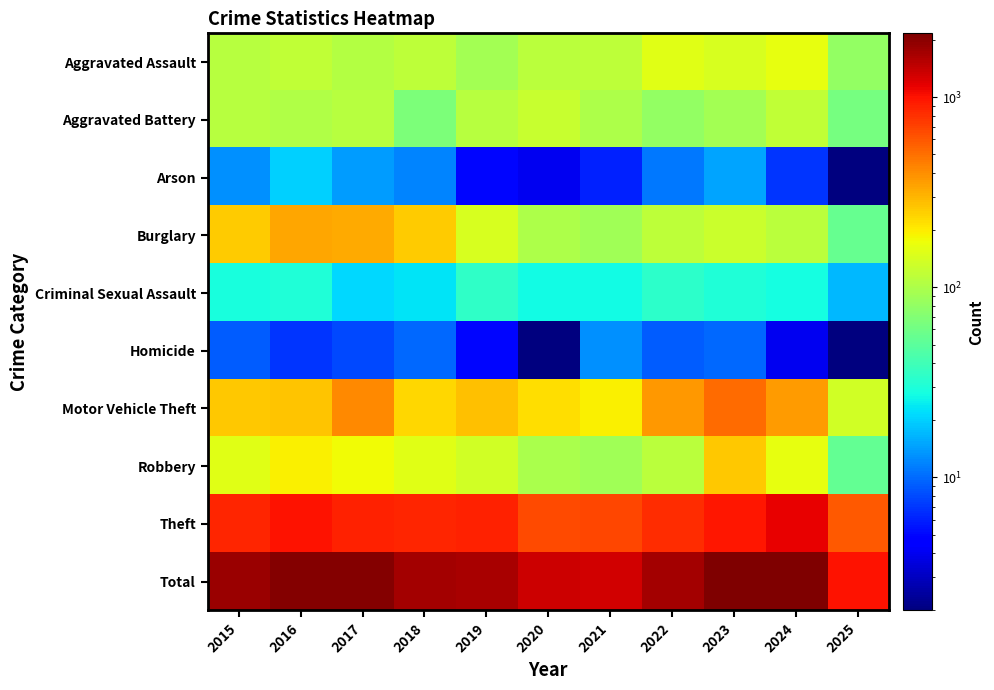

Between 2024 and 2020, which is larger?

2024